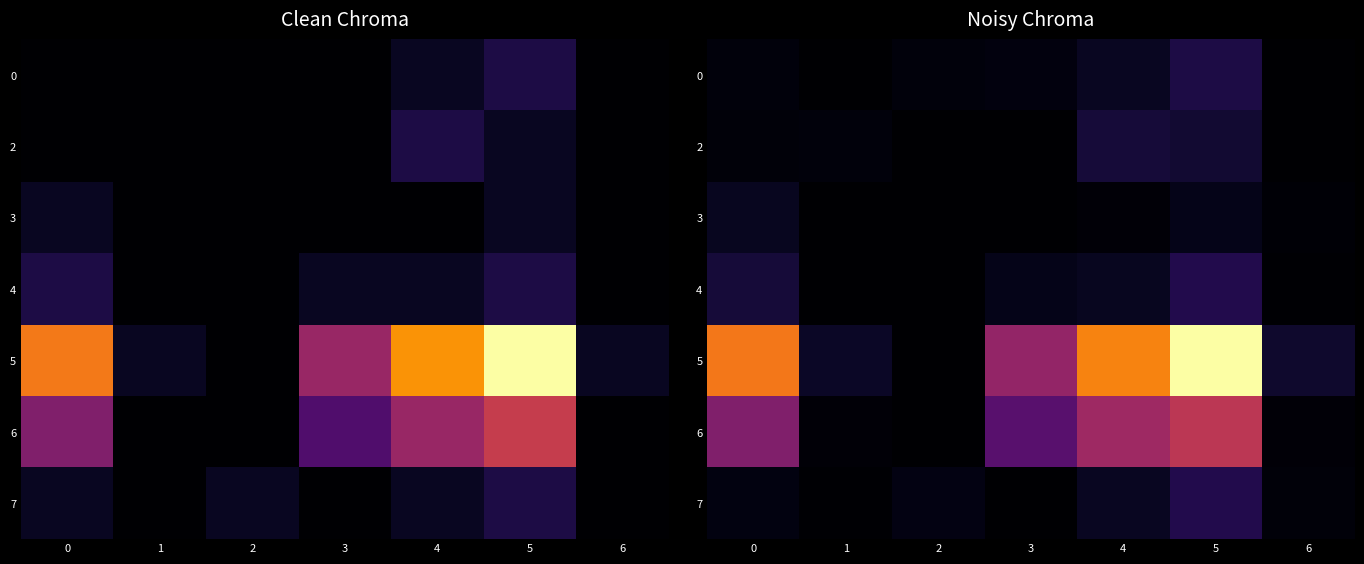

Is the value of row_4 at 3 greater than the value of row_0 at 4?

Yes